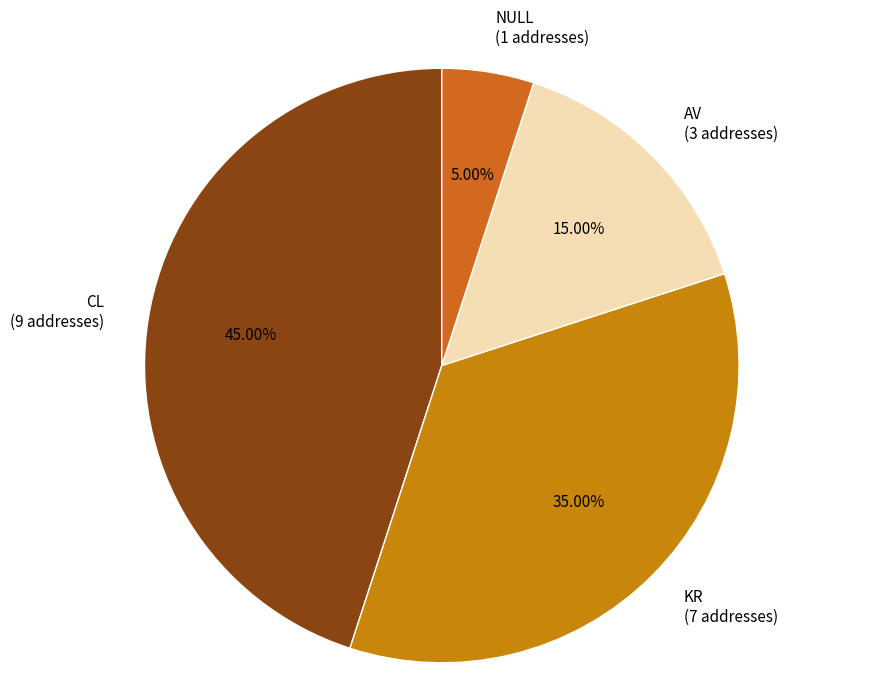

What is the total percentage of NULL and KR?

40.0%